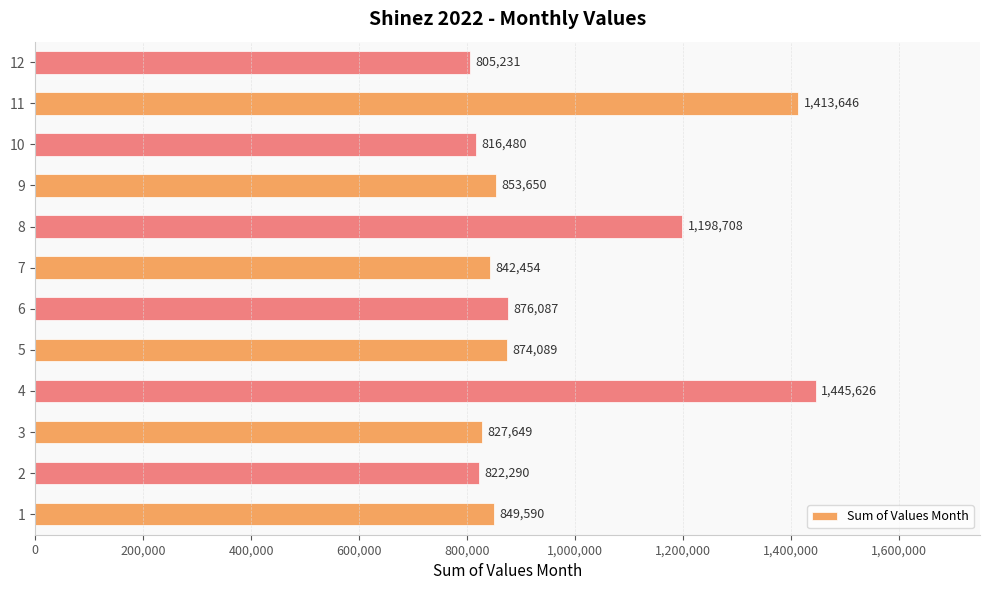

How many distinct data groups are displayed?

1